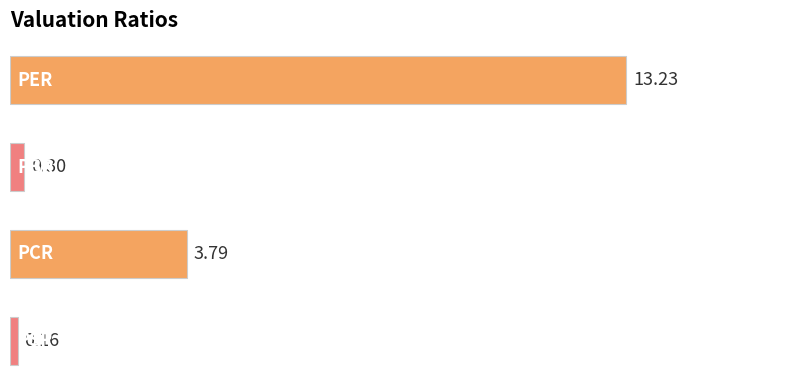

What is the difference between the maximum and minimum values?

13.1